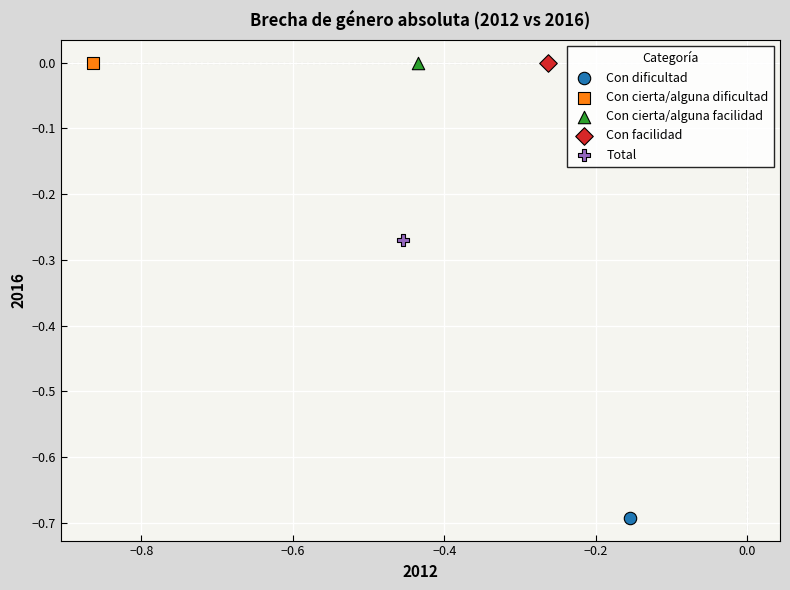

What are all the series names shown in the legend?

Con dificultad, Con cierta/alguna dificultad, Con cierta/alguna facilidad, Con facilidad, Total